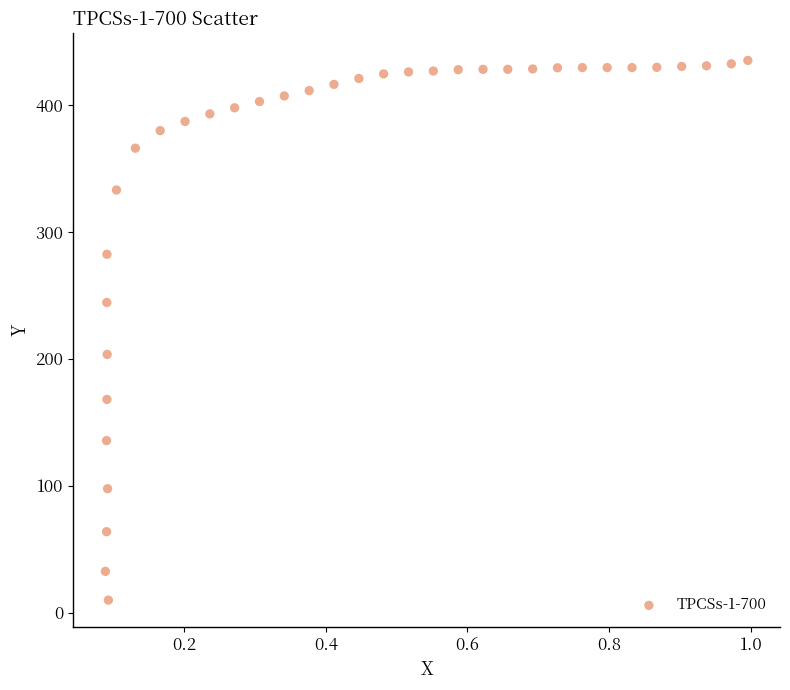

What is the range of X values (max minus min)?

0.9